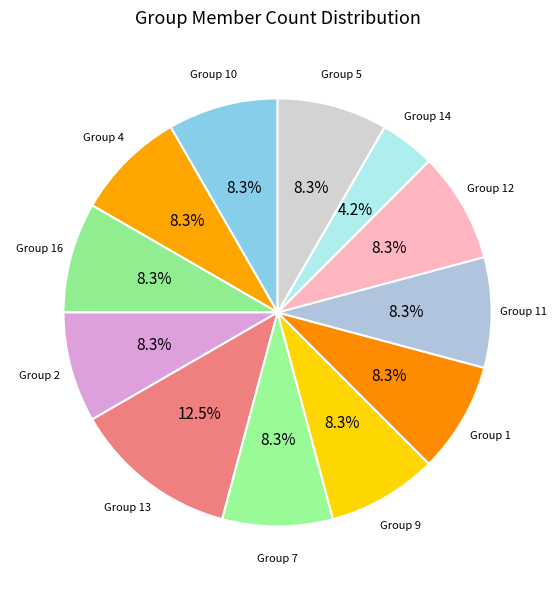

What is the smallest slice in the pie chart?

Group 14